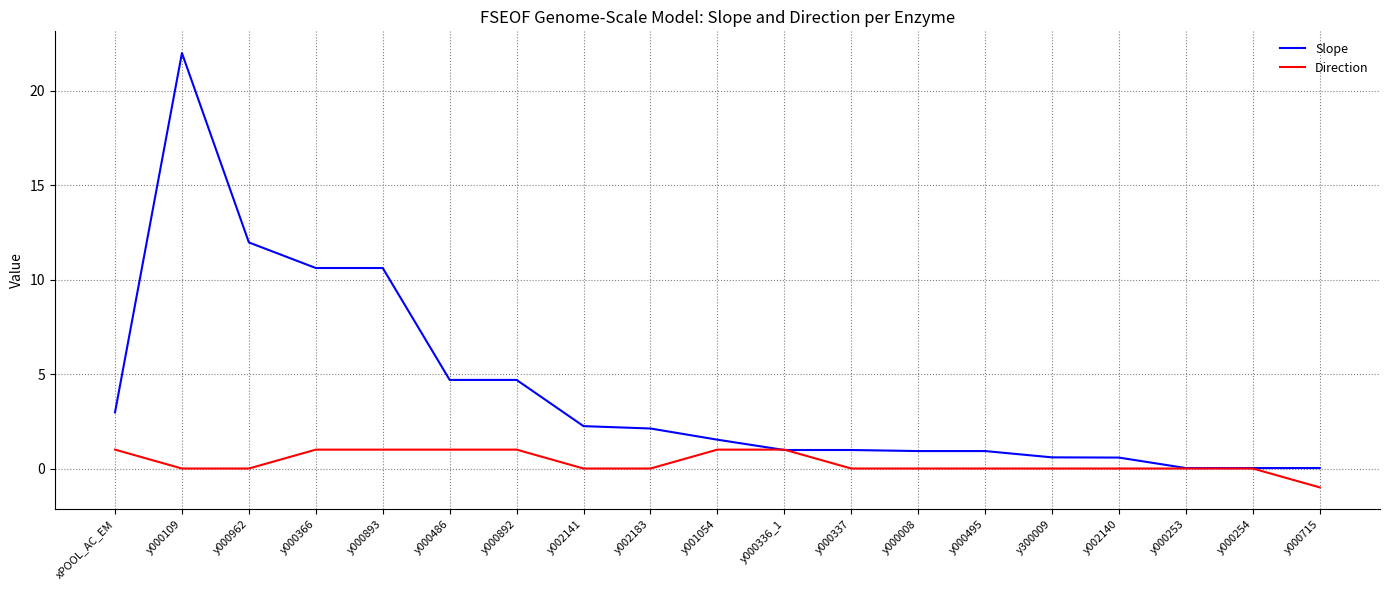

How many lines are shown in the chart?

2